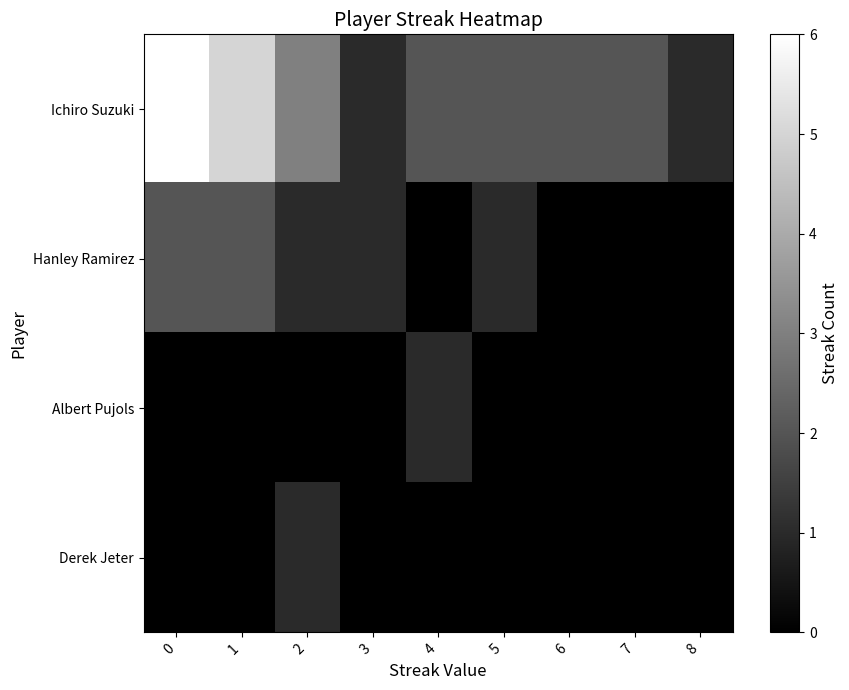

At how many categories does at least one series exceed 3?

2